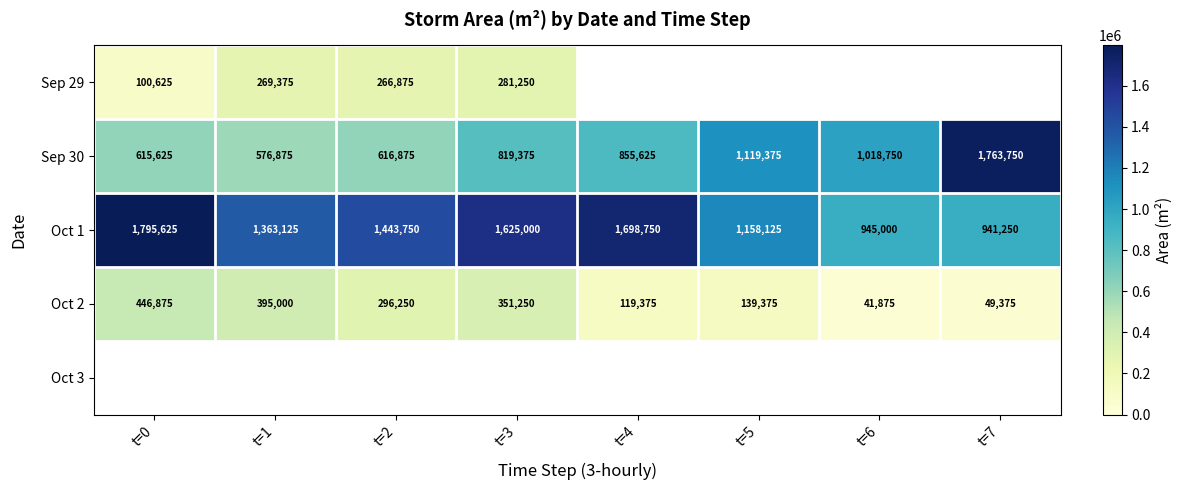

What is the minimum value for Oct 2?

41875.0